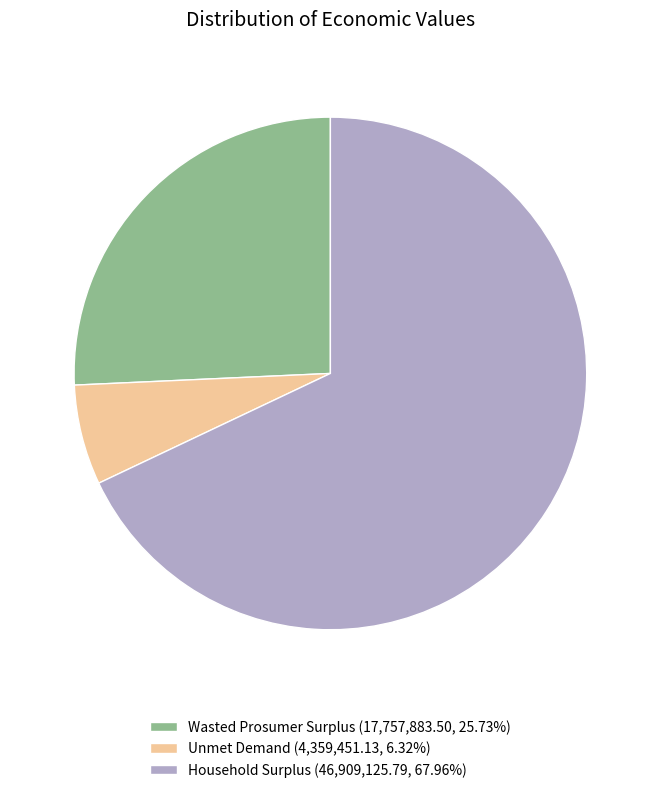

What is the smallest slice in the pie chart?

Unmet Demand